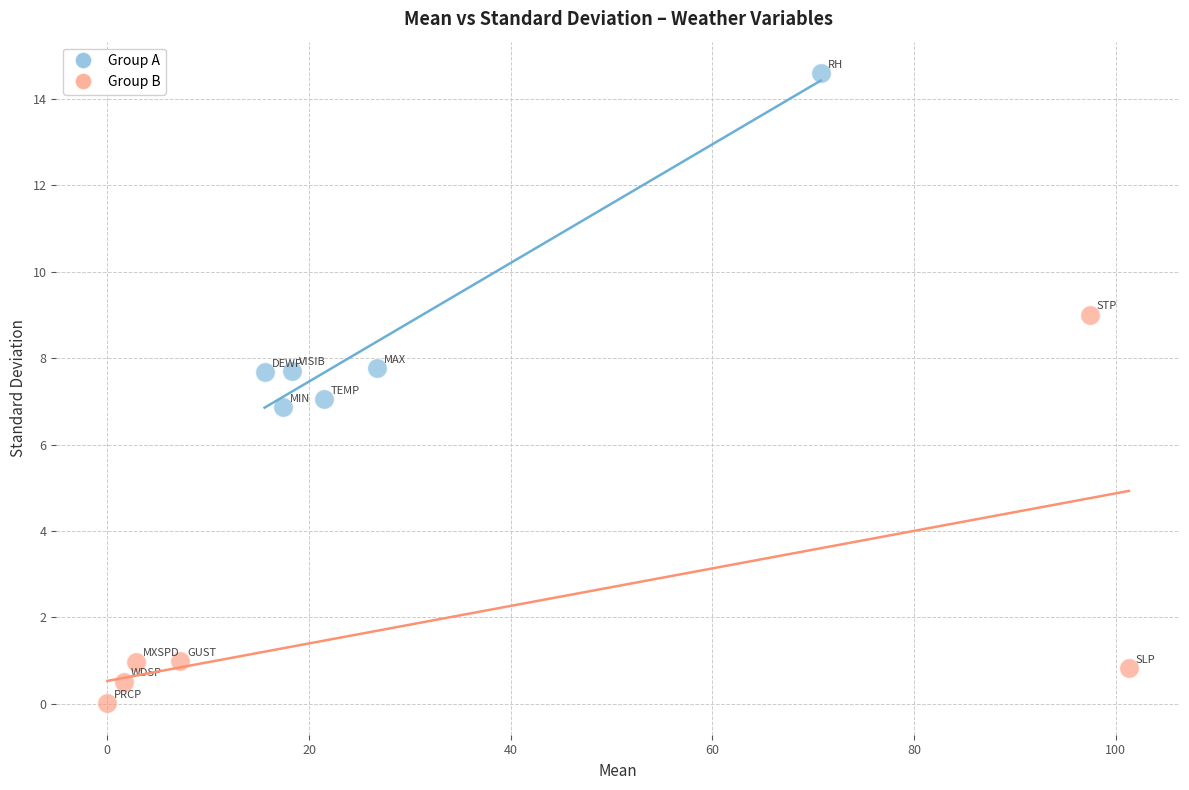

Which series reaches the minimum Y coordinate?

Group B